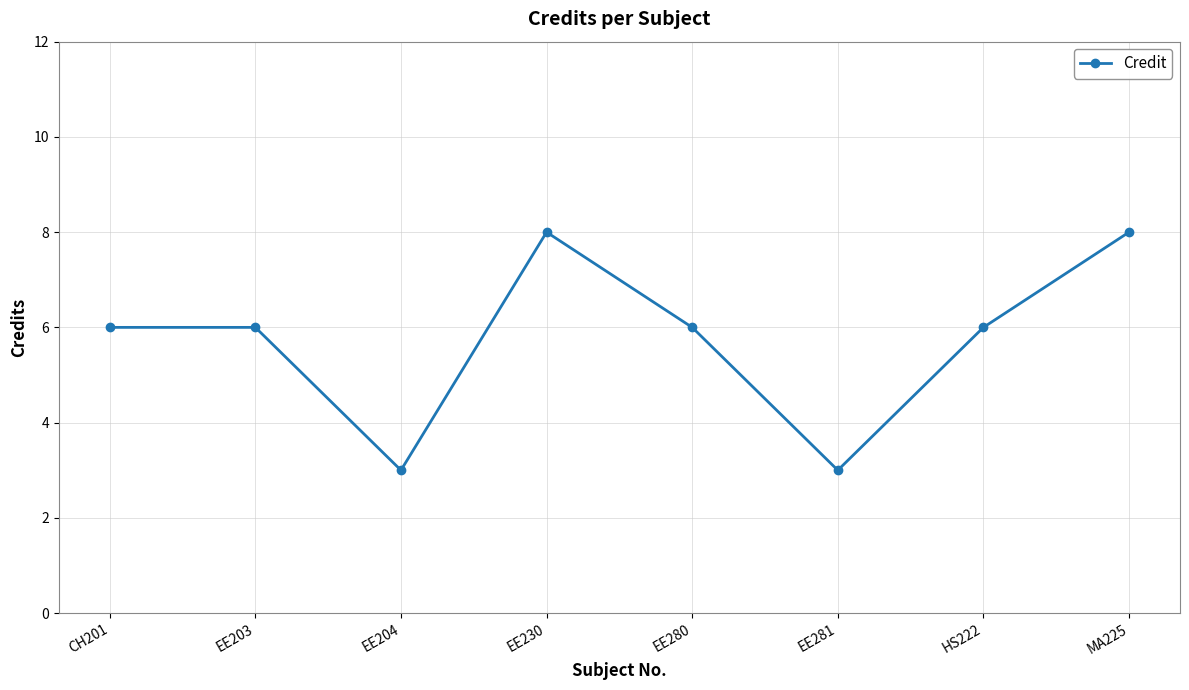

Does the chart have visible grid lines?

Yes